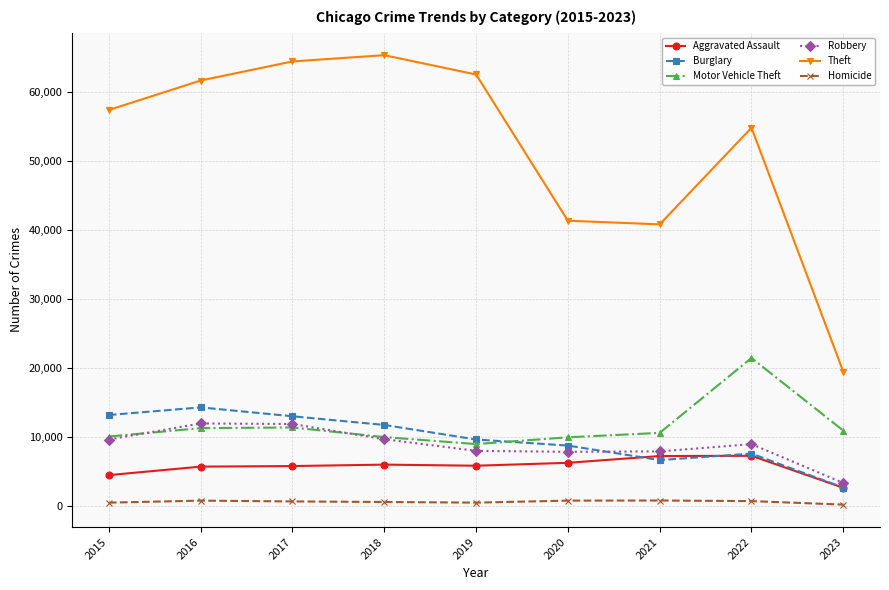

Which series has the largest total across all categories?

Theft